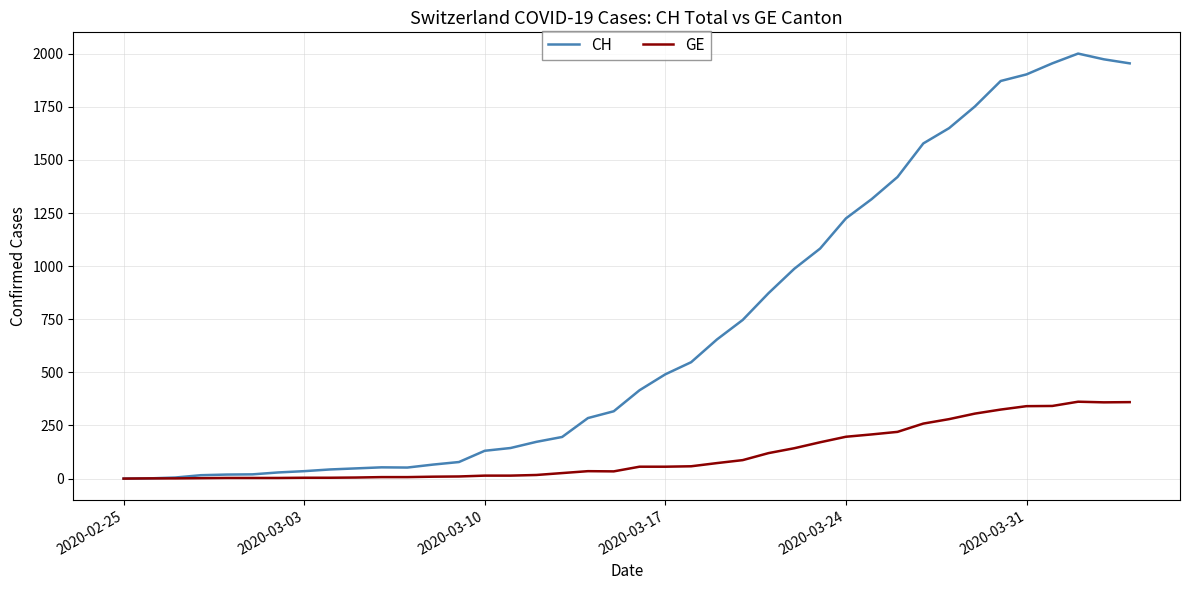

What are all the series names shown in the legend?

CH, GE